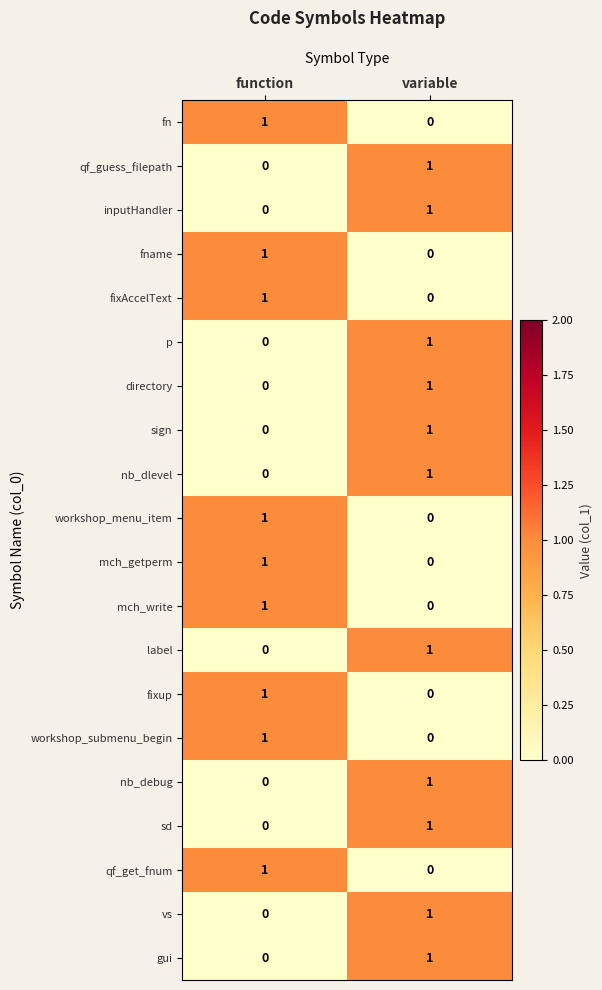

Rank the categories by inputHandler value from highest to lowest.

variable, function